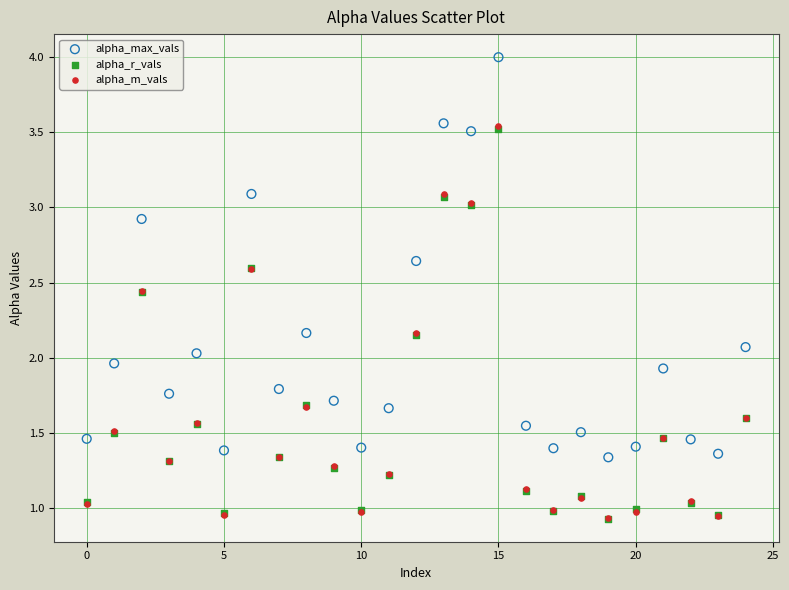

Which series contains the highest Y value?

alpha_max_vals